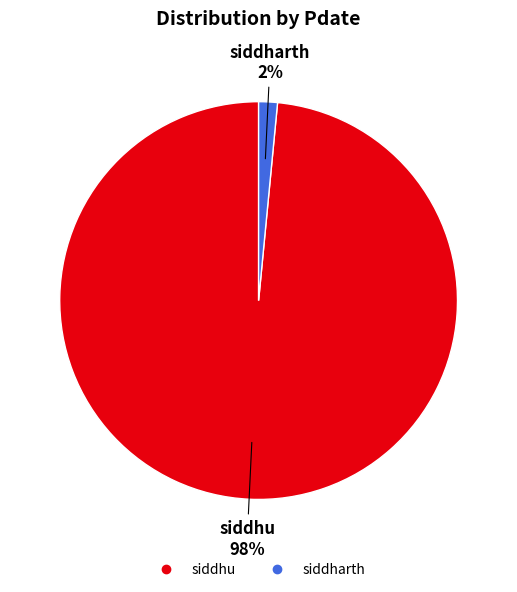

What is the smallest slice in the pie chart?

siddharth